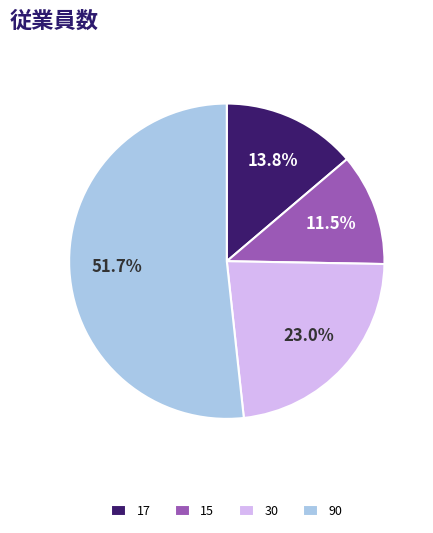

To the nearest percent, what is the difference between the 30 and 17 slice percentages?

9%